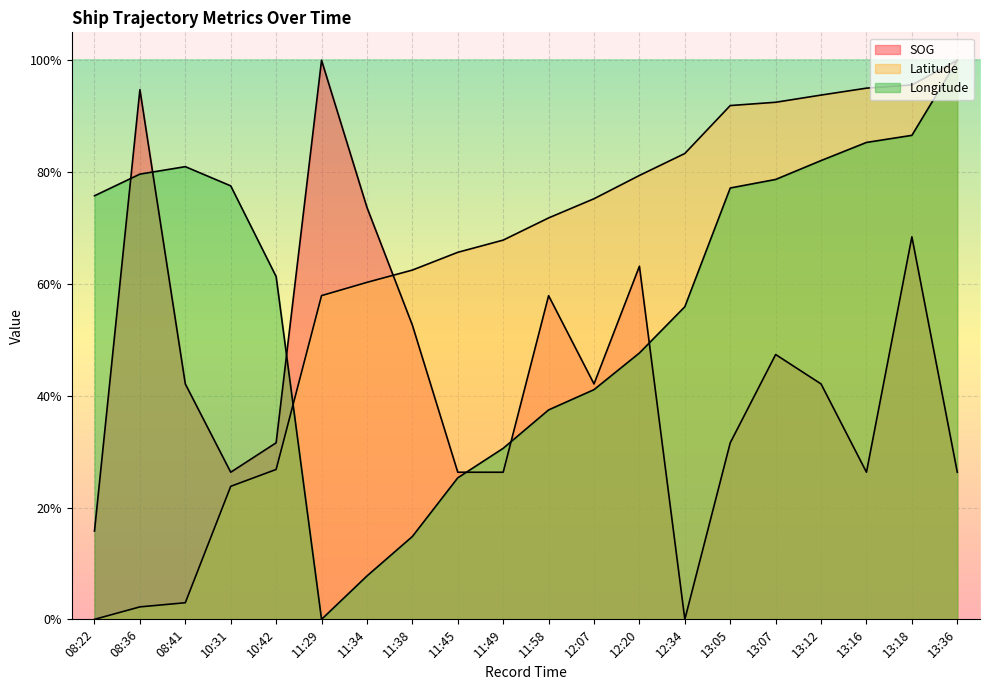

How many data points in Longitude are above 0?

19